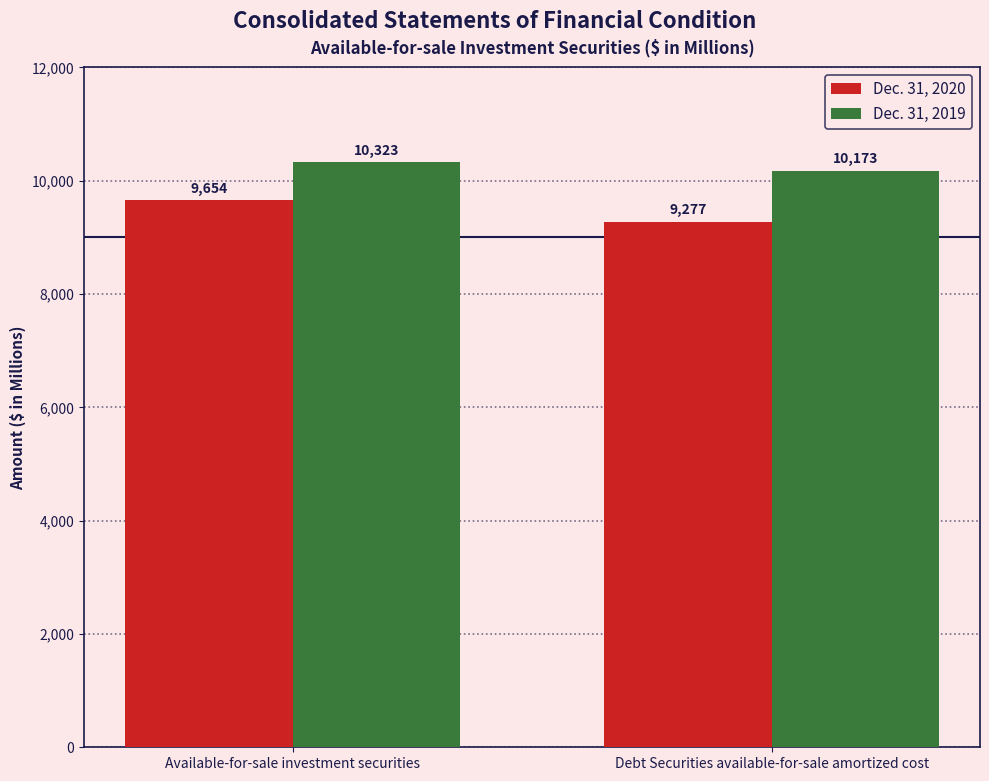

What is the difference between the Dec. 31, 2020 values at Available-for-sale investment securities and Debt Securities available-for-sale amortized cost?

377